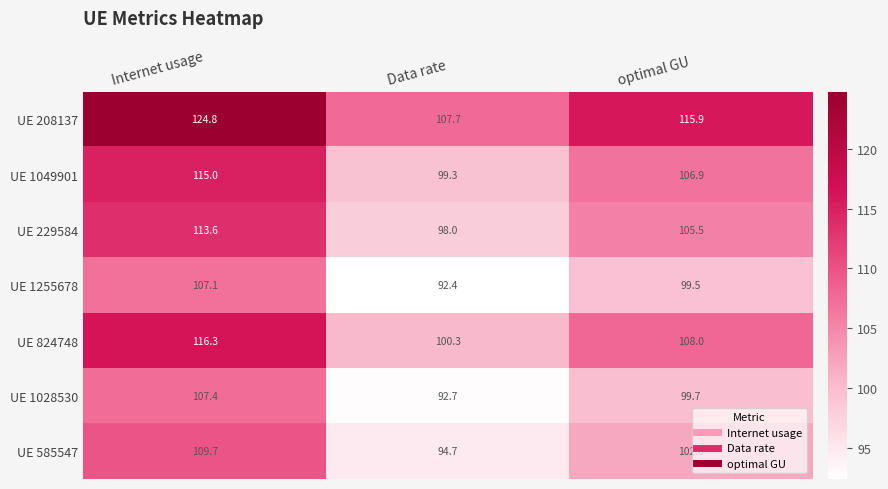

Rank the series at Data rate from highest to lowest value.

UE 208137, UE 824748, UE 1049901, UE 229584, UE 585547, UE 1028530, UE 1255678